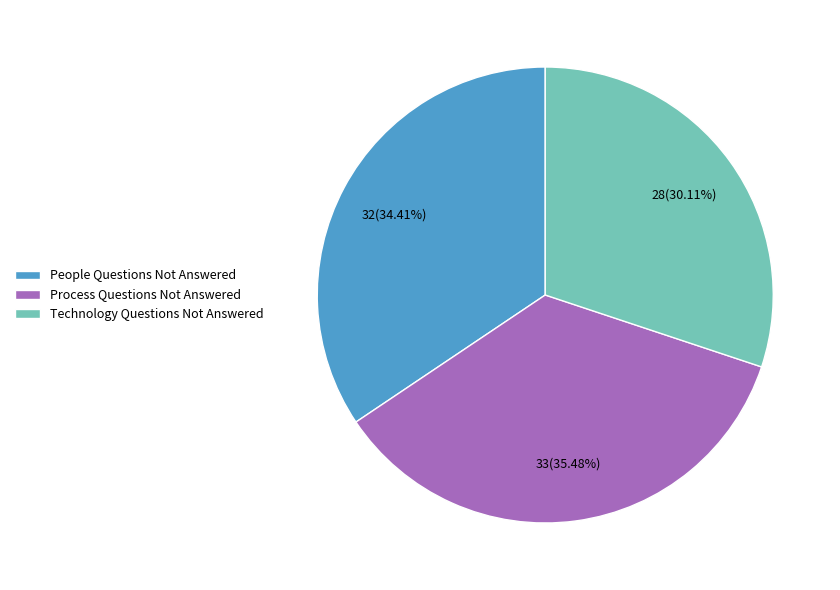

Count the number of slices in the pie.

3